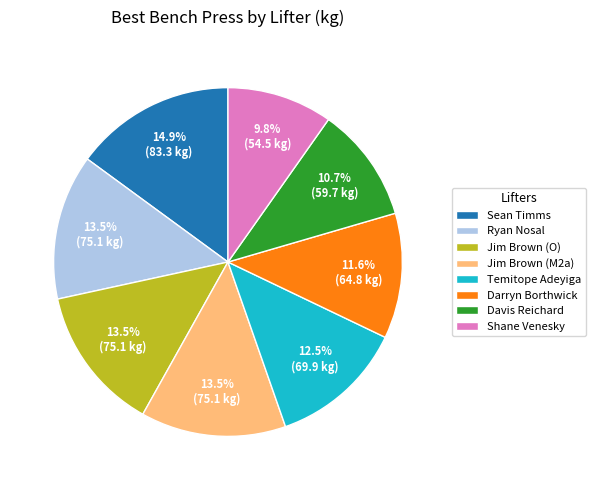

Combined, do Jim Brown (M2a) and Shane Venesky account for over 50%?

No